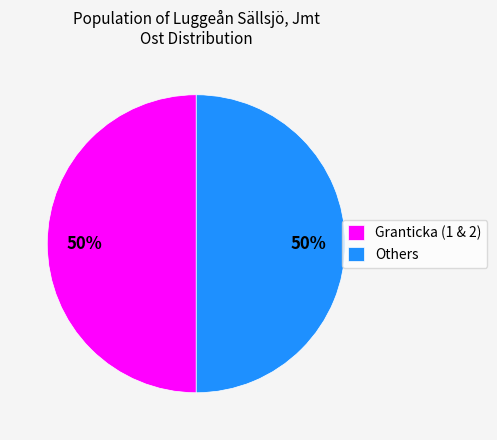

The Others slice represents 50% of the pie. True or false?

True